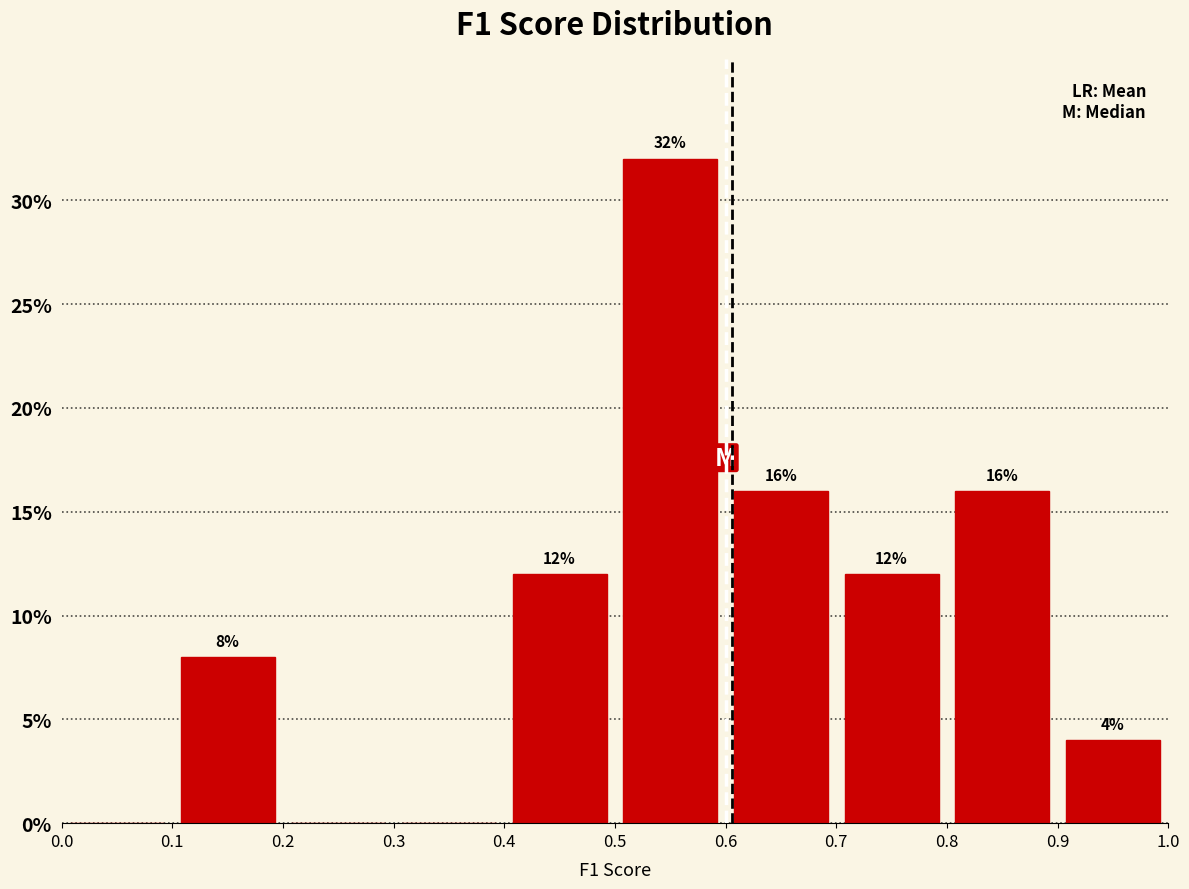

Over which range of the x-axis is the bar tallest?

0.5 to 0.6